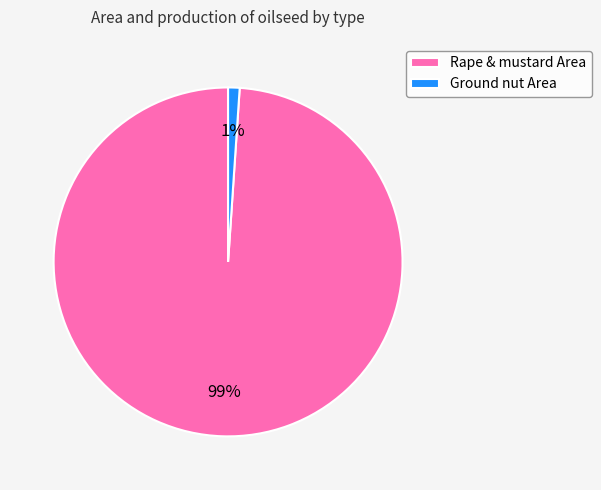

To the nearest percent, what is the difference between the Ground nut Area and Rape & mustard Area slice percentages?

98%